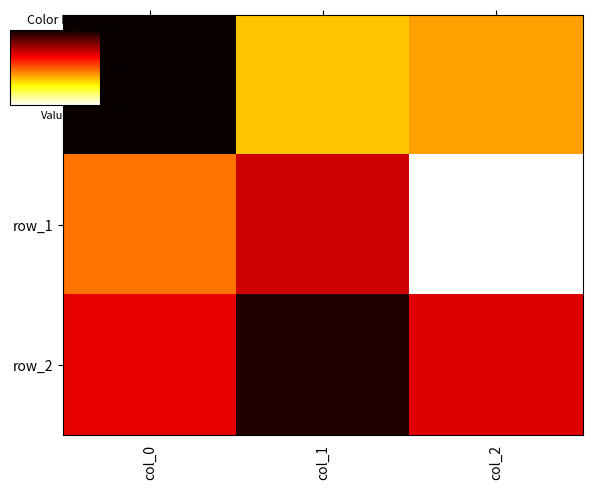

How many values in the row_1 series are below 0?

2